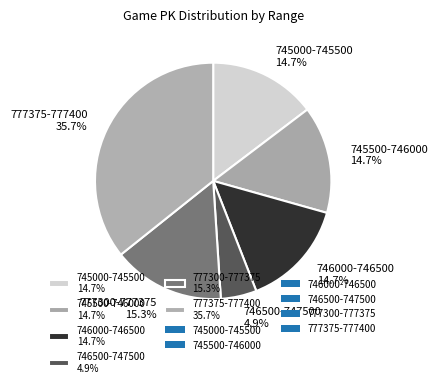

How much of the chart is everything except 745500-746000 14.7%?

85.3%